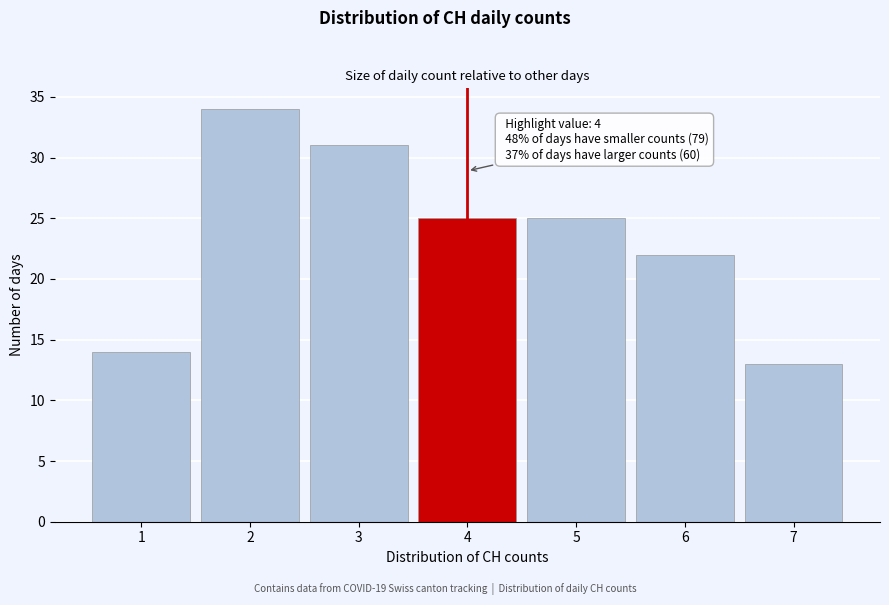

Which range on the x-axis has the tallest bar?

1.5 to 2.5